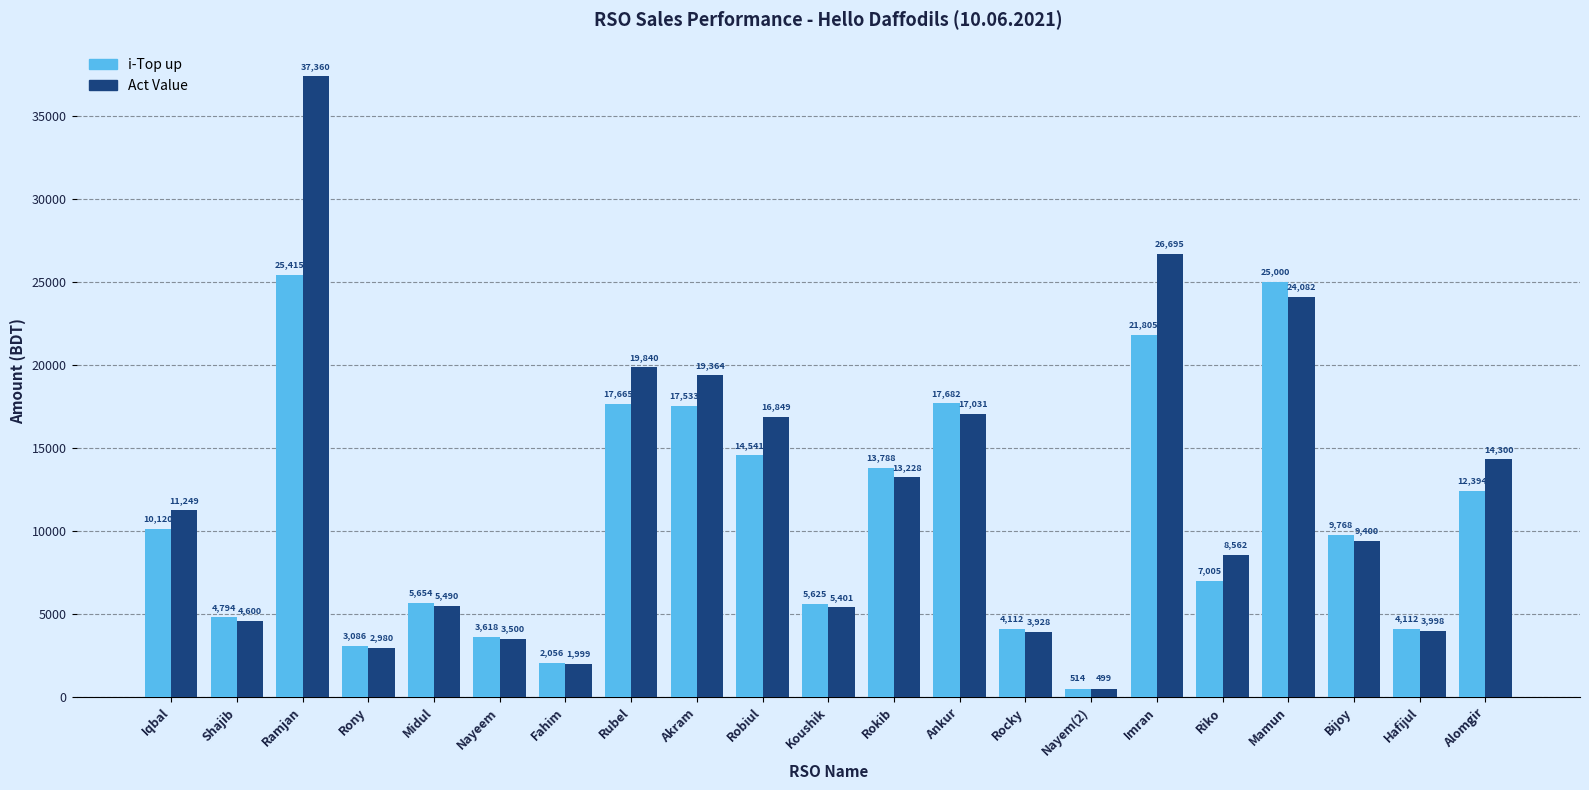

What are all the series names shown in the legend?

i-Top up, Act Value